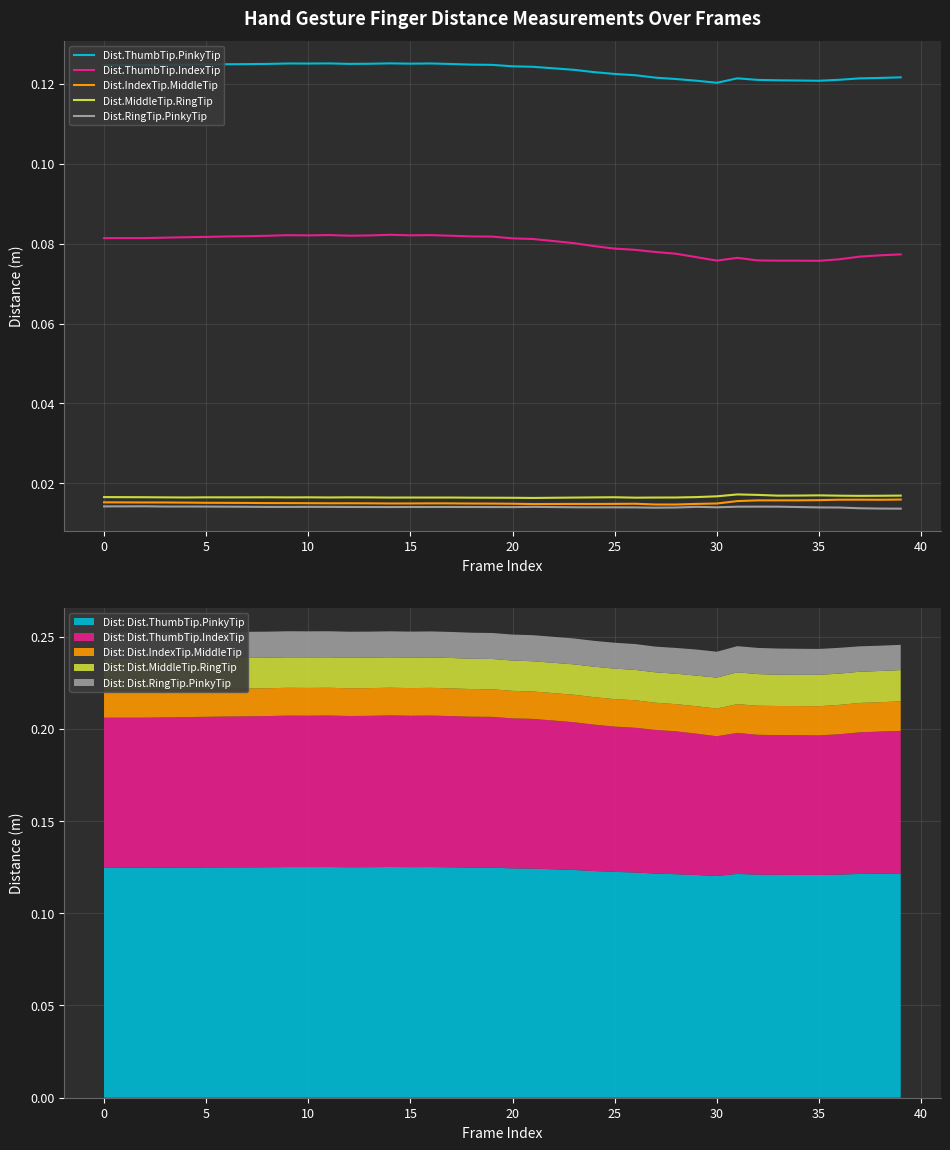

The value of Dist.ThumbTip.IndexTip at 28 is 0.0. True or false?

False